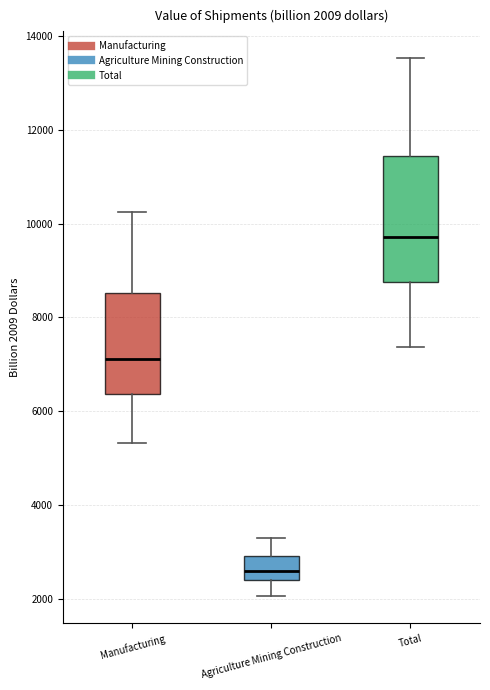

Which box is the tallest, from its lower edge to its upper edge?

Total